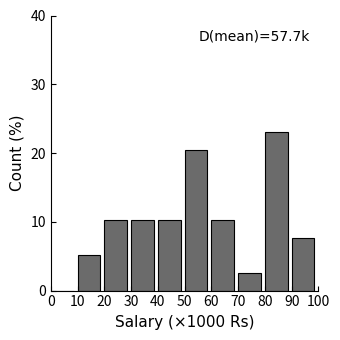

Over which range of the x-axis is the bar tallest?

80 to 90